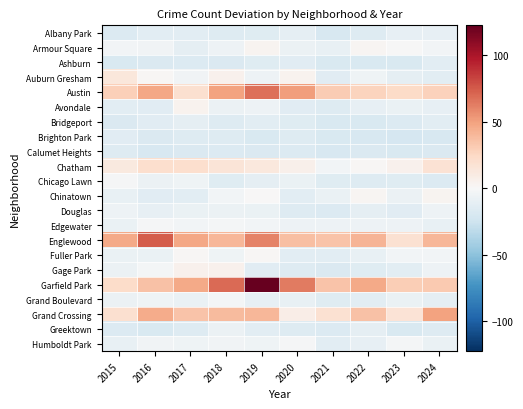

At how many categories does at least one series exceed 21?

10